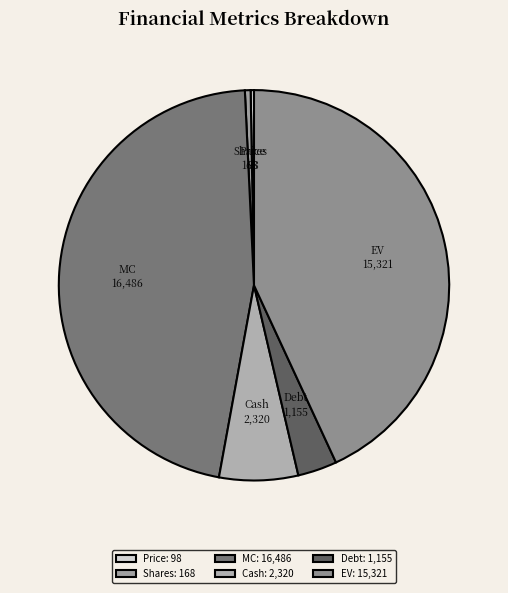

What is the ratio of the value at Cash to the value at Debt?

2.0